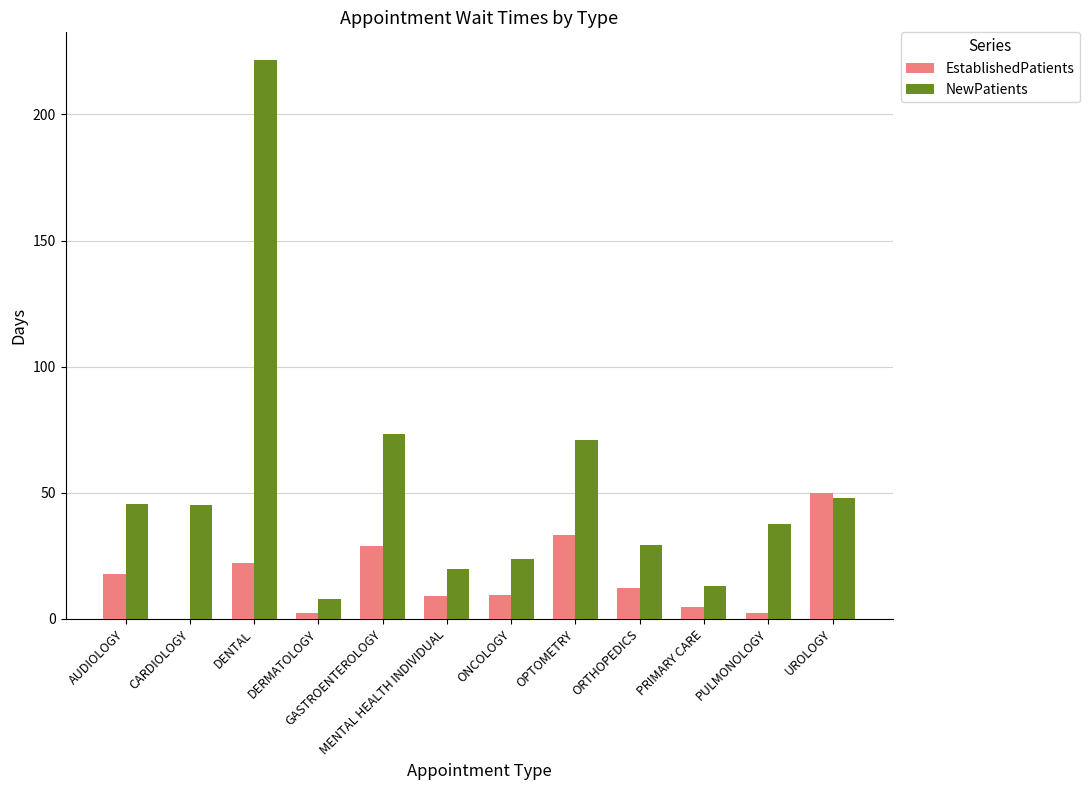

What is the approximate value of NewPatients at UROLOGY?

47.9